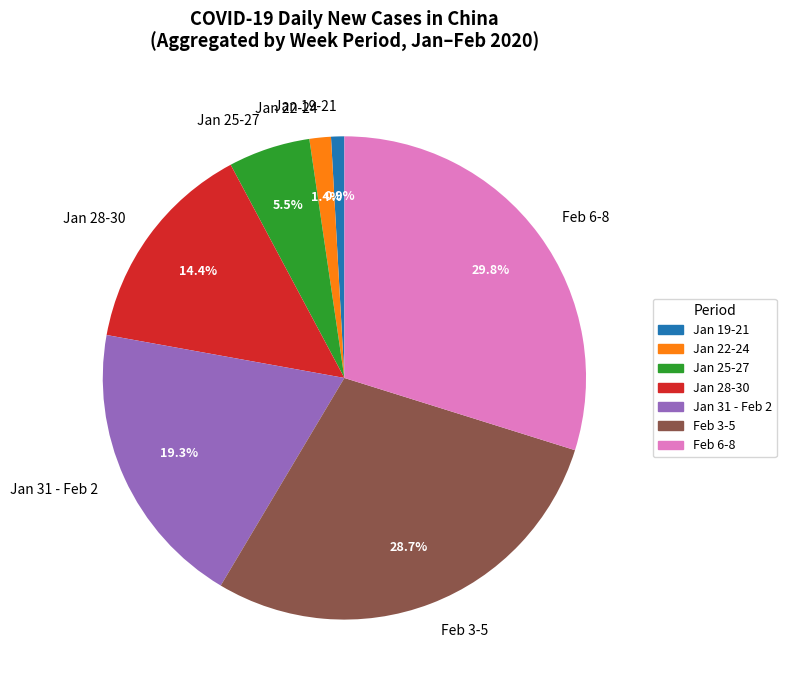

To the nearest percent, what is the difference between the largest and smallest slice percentages?

29%